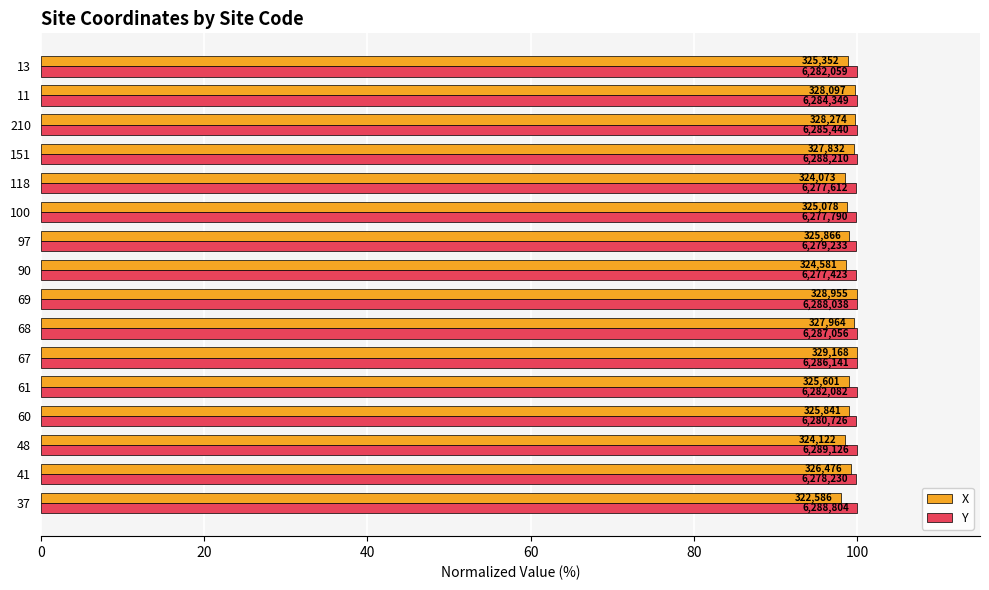

What are all the series names shown in the legend?

X, Y